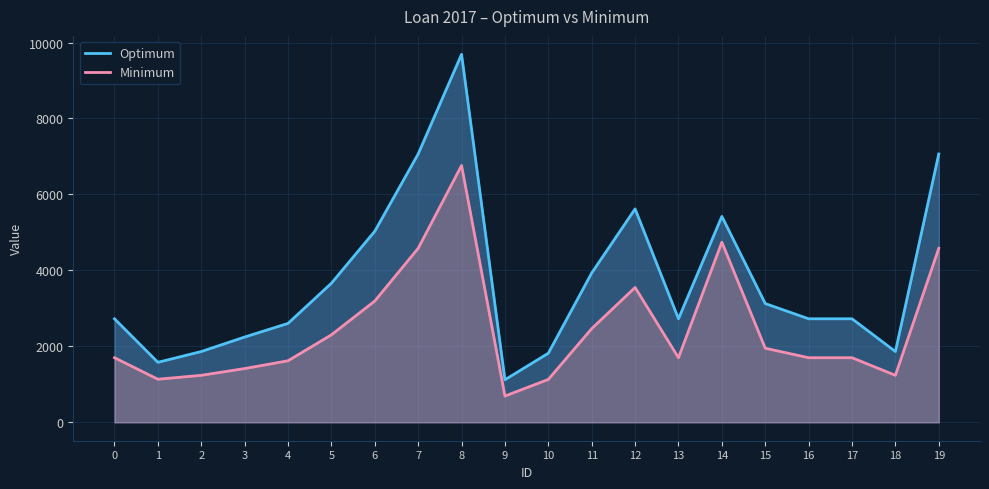

What is the minimum value shown in the chart?

692.0